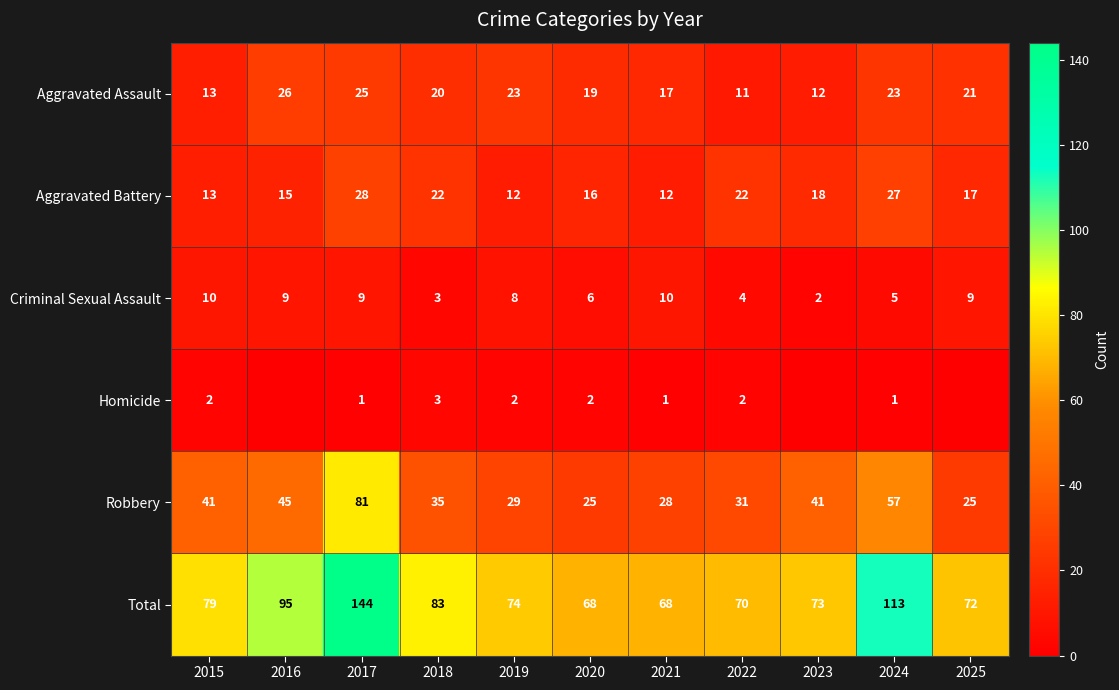

How many distinct data groups are displayed?

6